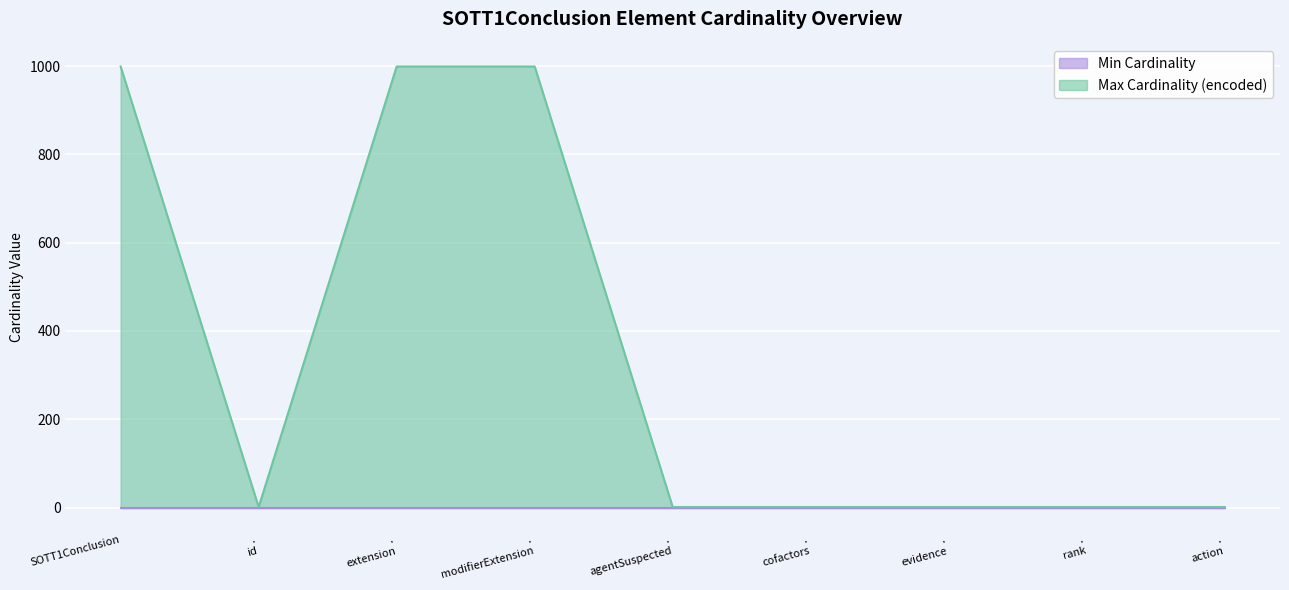

What is the highest value of the Max Cardinality (encoded) series?

999